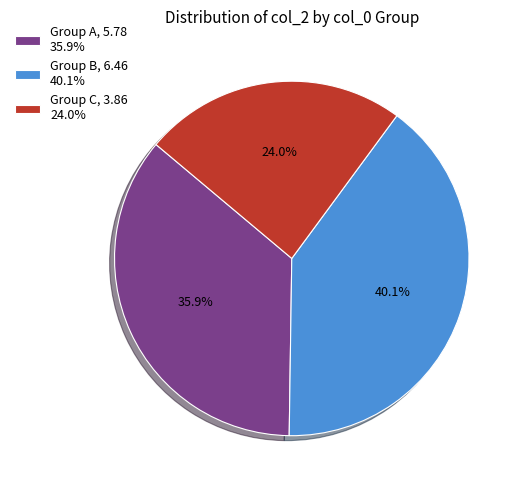

Is Group B, 6.46 40.1% the majority of the pie?

No